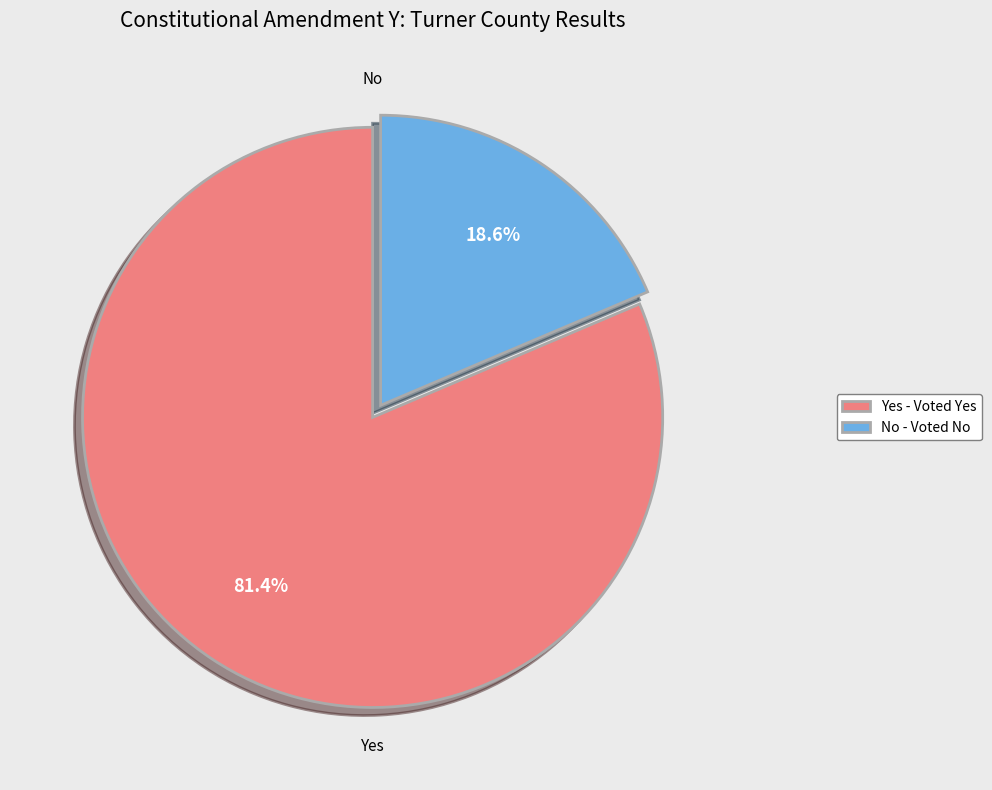

What is the largest slice in the pie chart?

Yes